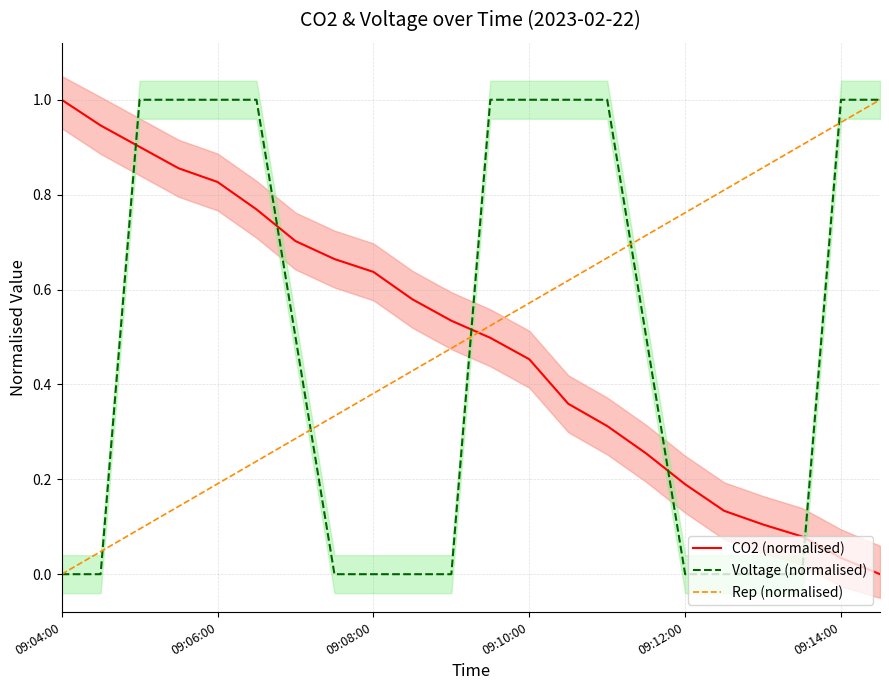

What position from the left is 10?

11